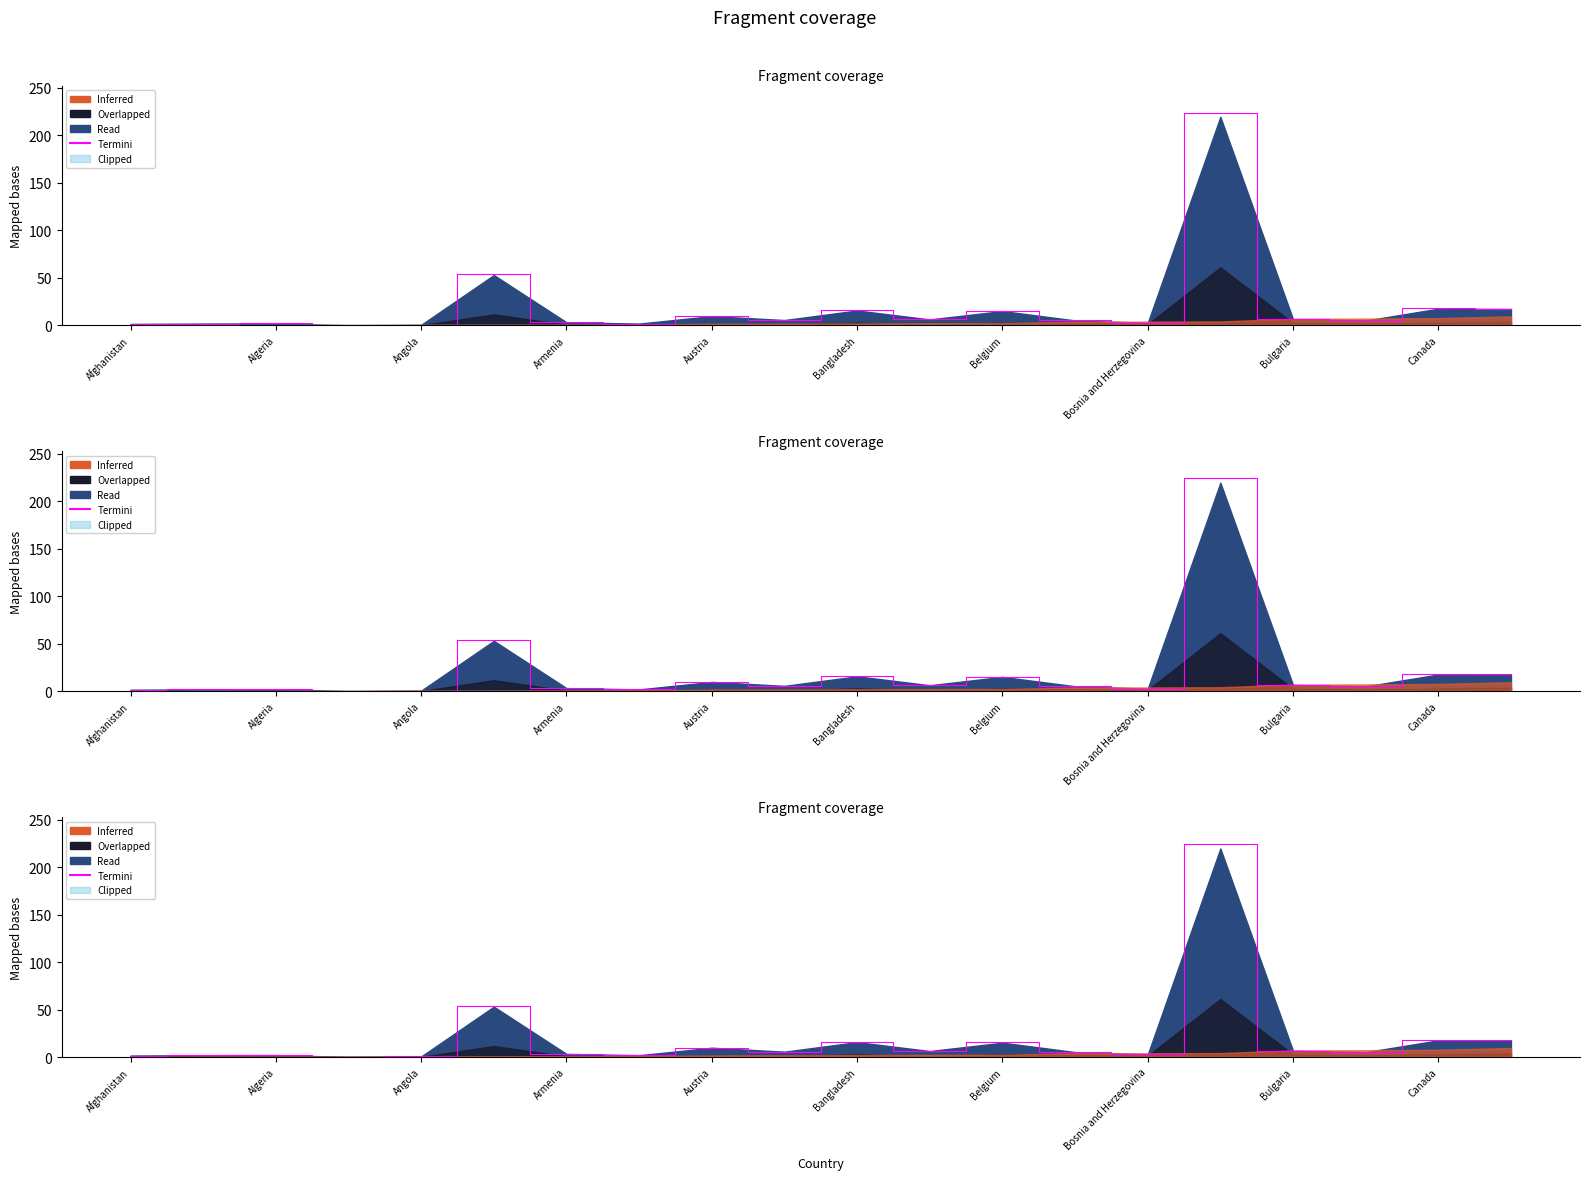

Reading right to left, transcribe all the data shown in this chart.

17.7	18.0	5.3	6.7	224.0	2.7	5.3	15.4	6.4	16.0	5.8	10.0	2.0	3.4	54.1	0.7	0.2	2.1	2.0	1.6